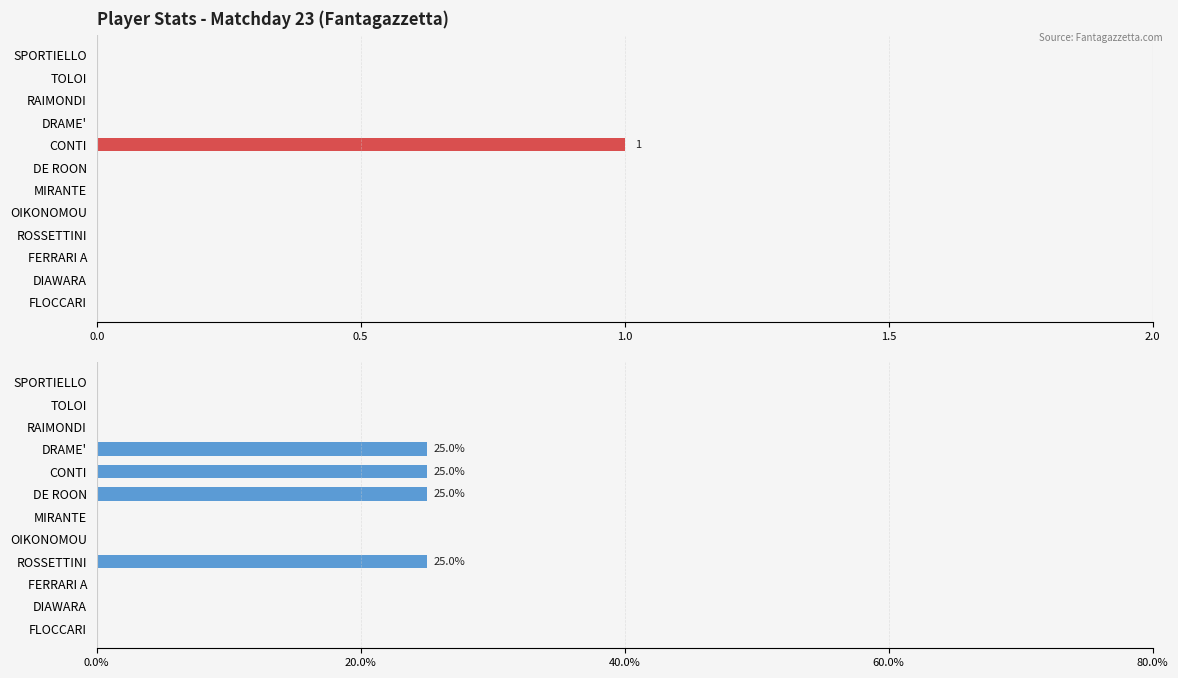

How many groups of bars are there?

12